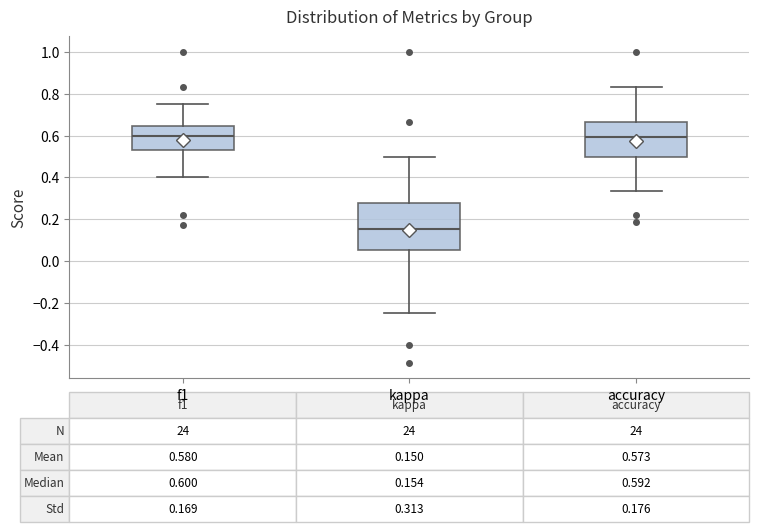

Which box is the tallest, from its lower edge to its upper edge?

kappa